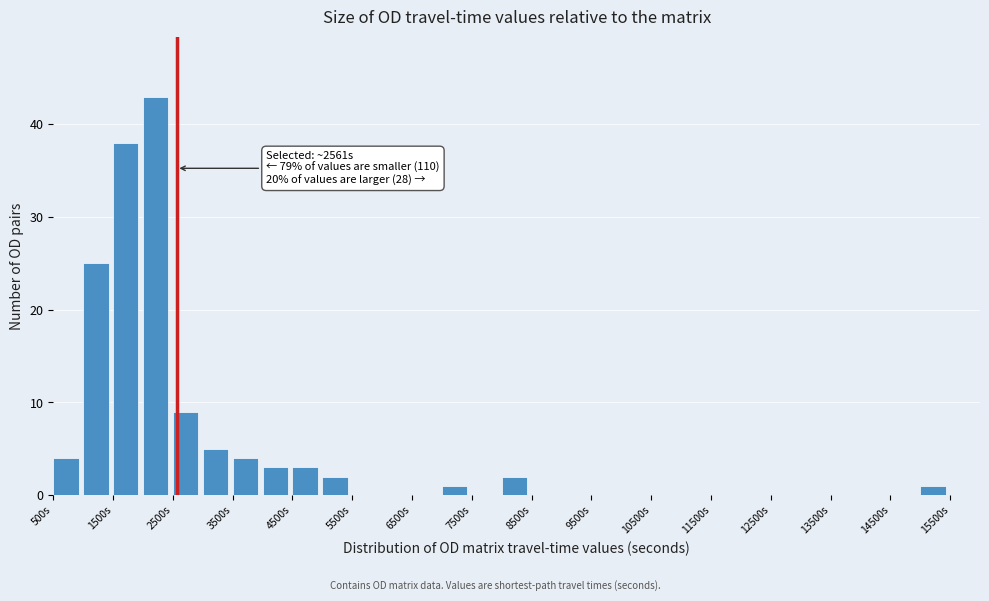

Over which range of the x-axis is the bar tallest?

2000 to 2500